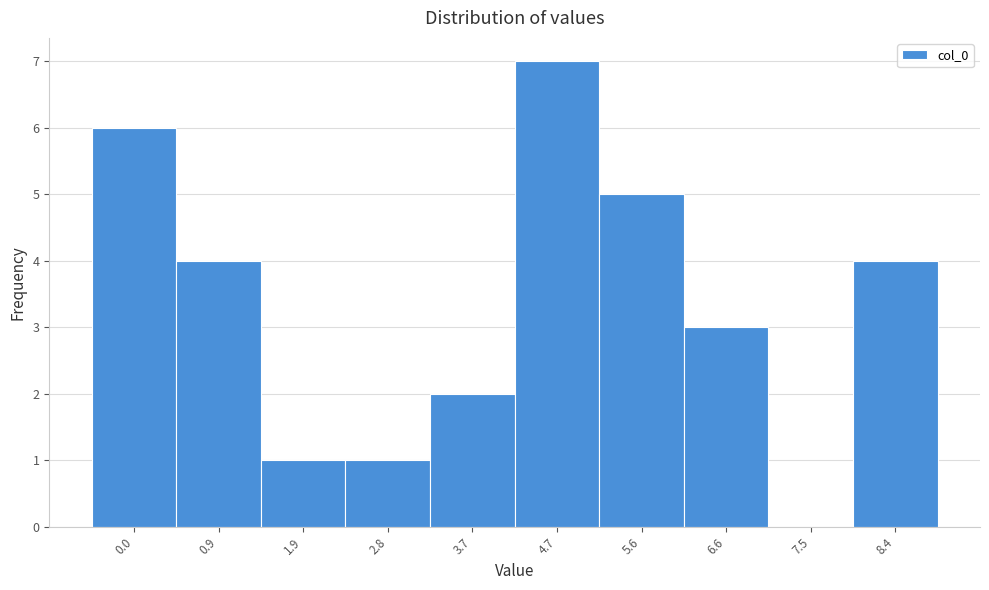

Reading left to right, what are all the values shown in this chart?

0.0=6	0.9=4	1.9=1	2.8=1	3.7=2	4.7=7	5.6=5	6.6=3	7.5=0	8.4=4